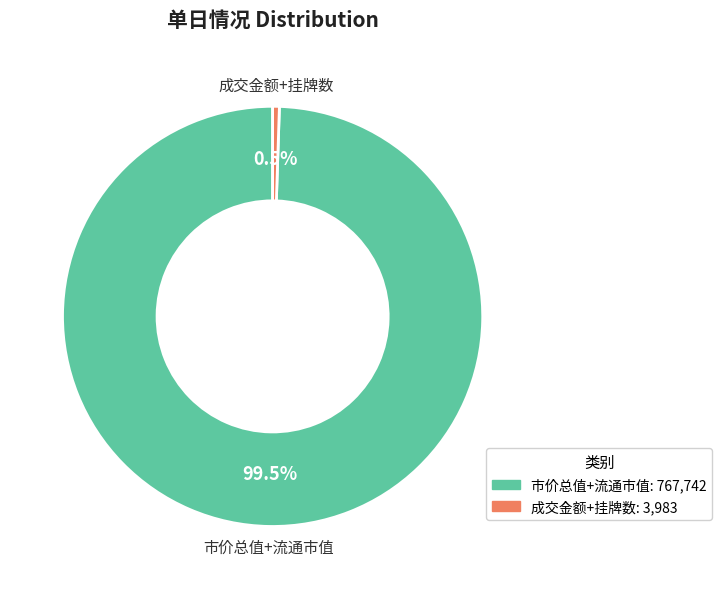

How many segments does this pie chart have?

2